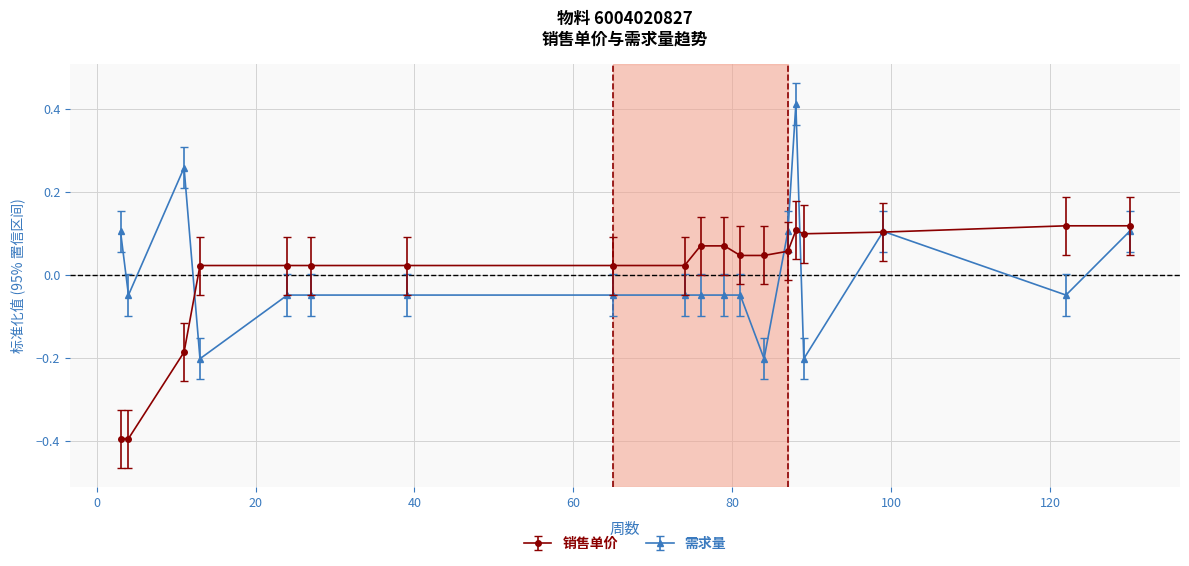

List the series in order of their peak value, highest first.

需求量, 销售单价